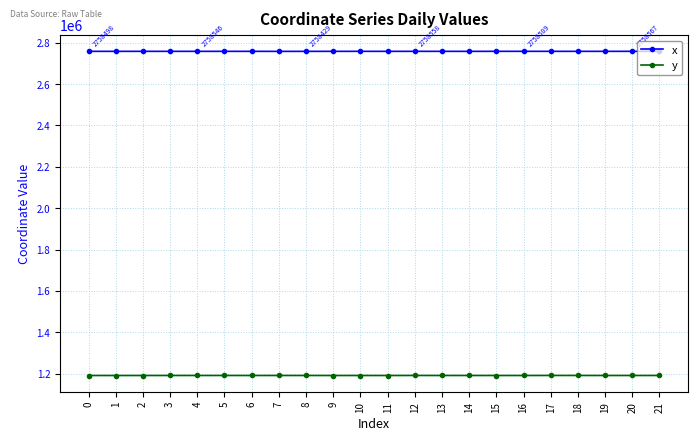

What are all the series names shown in the legend?

x, y